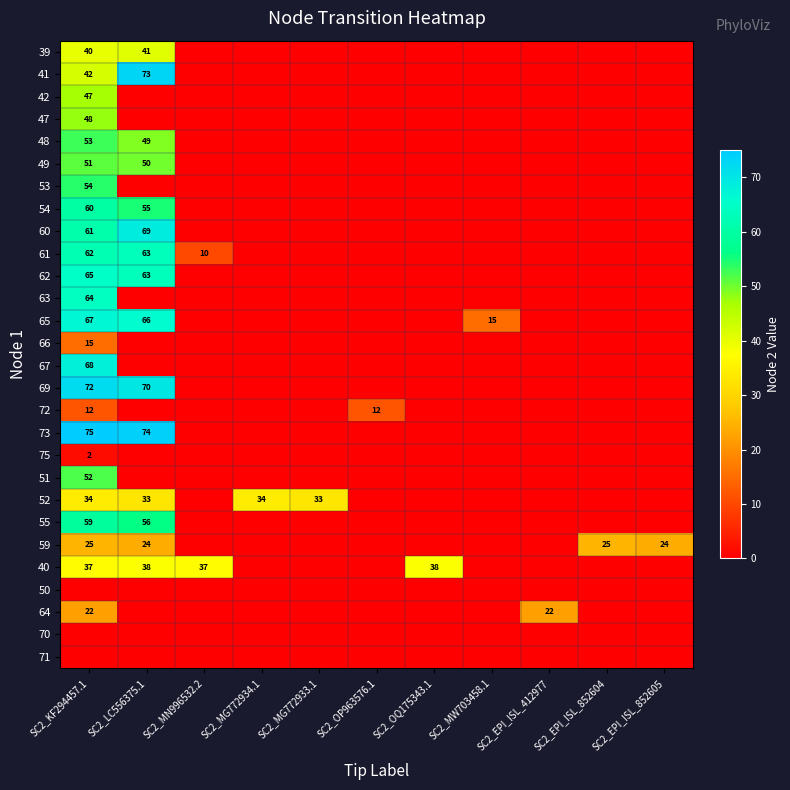

Which label corresponds to the largest value in the chart?

SC2_KF294457.1